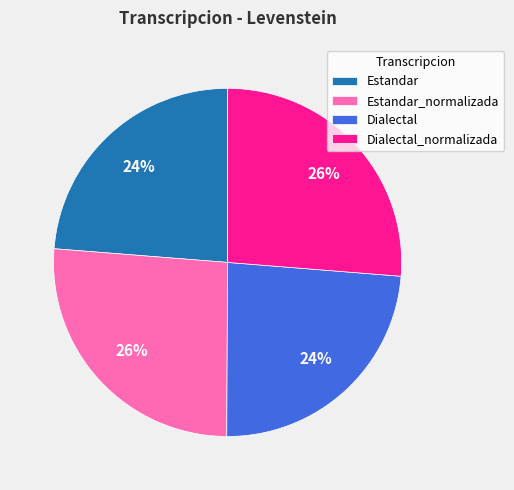

Does any single category account for the majority?

No